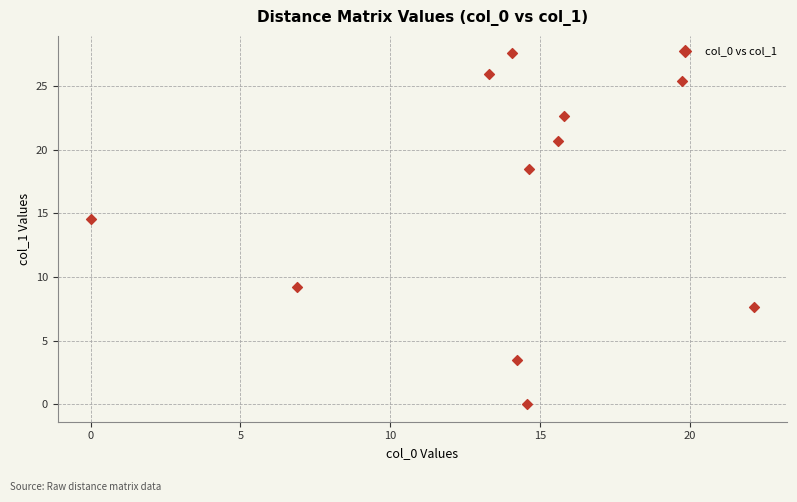

What is the range of X values (max minus min)?

22.1